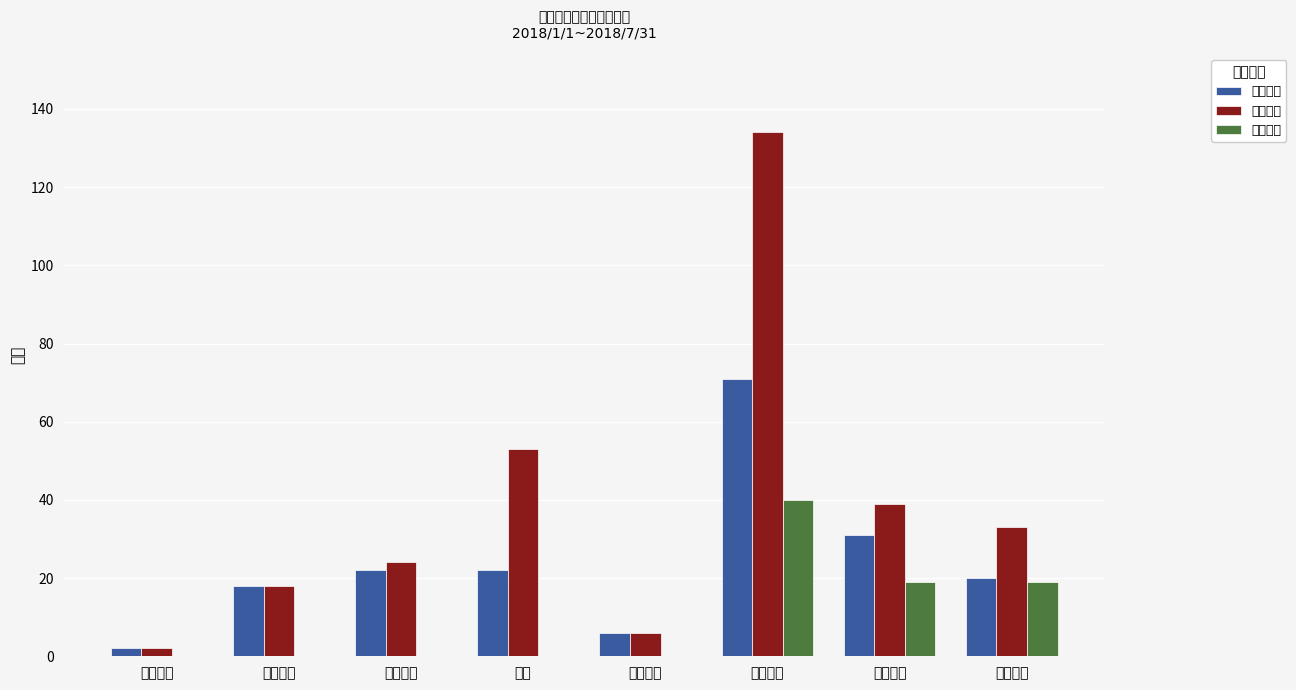

How many values in the 出库套数 series are below 33?

4